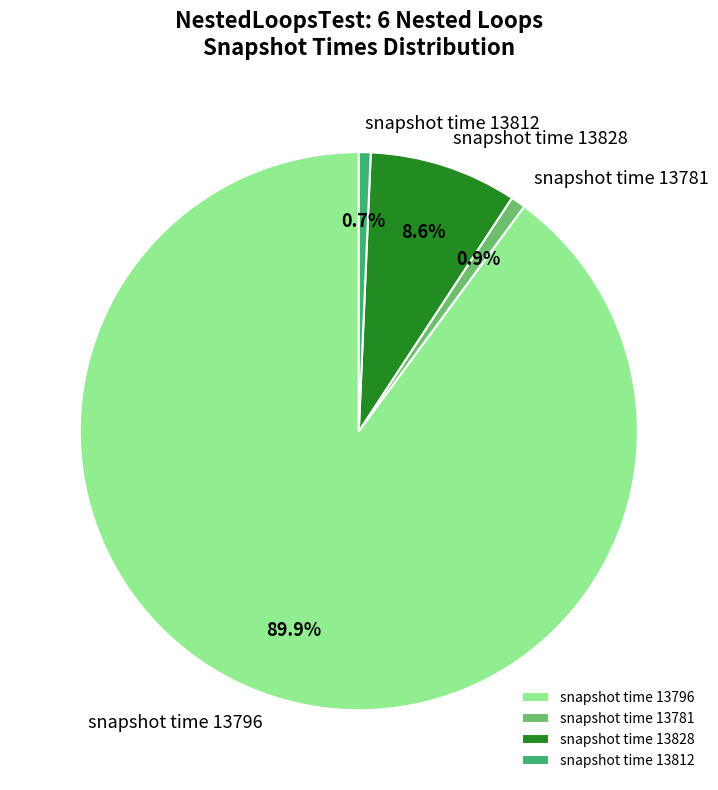

What is the largest slice in the pie chart?

snapshot time 13796